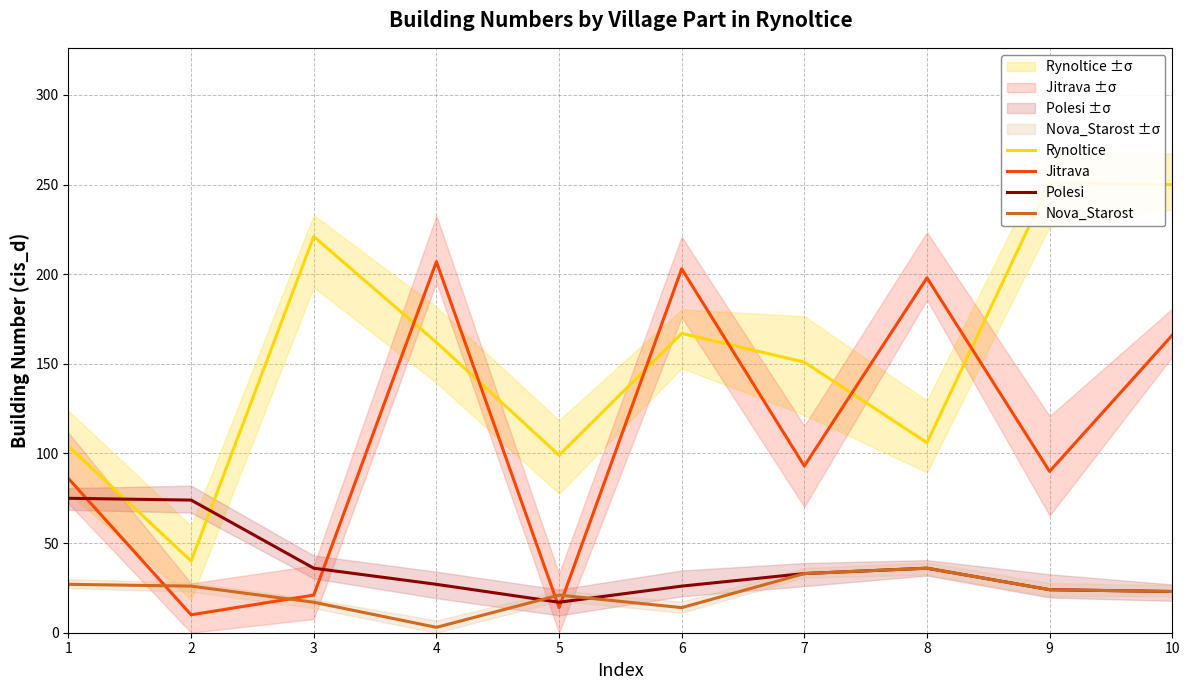

Which category has the lowest value across all series?

4